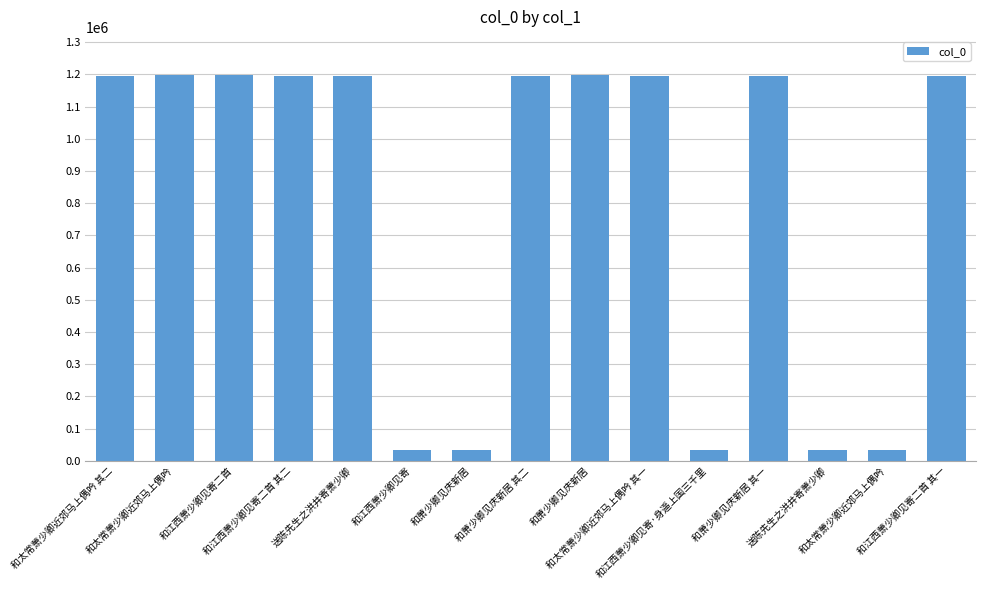

What is the smallest value displayed?

35039